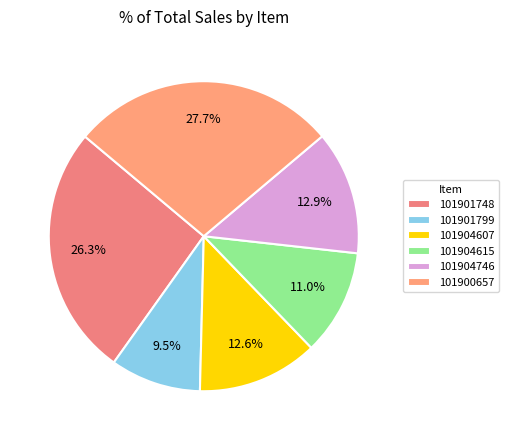

What percentage do 101904615 and 101900657 together represent?

38.8%